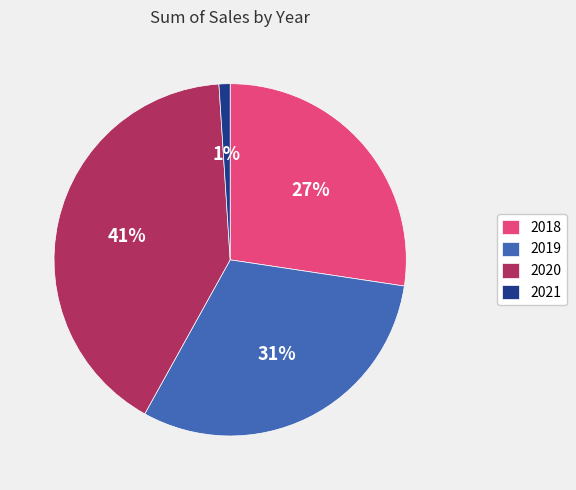

True or false: 2018 accounts for 20% of the total.

False